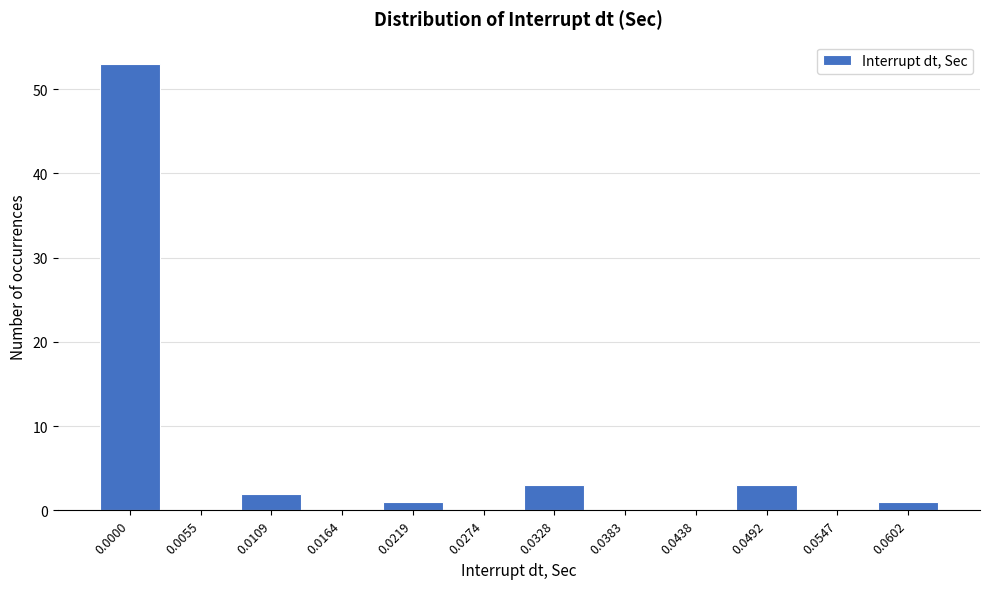

Is it true that the value at 0.0164 is 0?

True